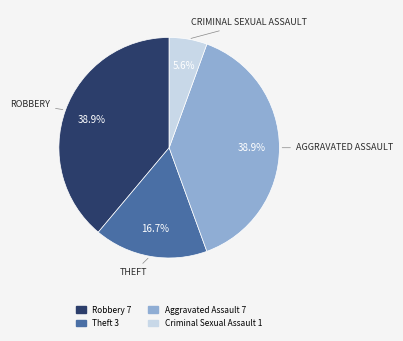

The Aggravated Assault slice represents 39% of the pie. True or false?

True